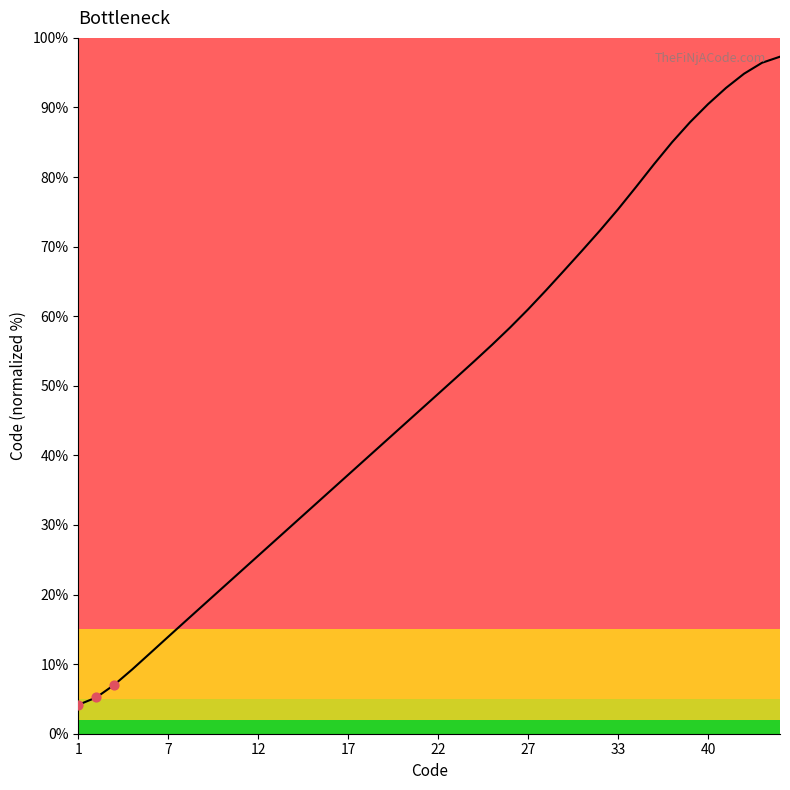

What is the difference between the maximum and minimum values?

93.1